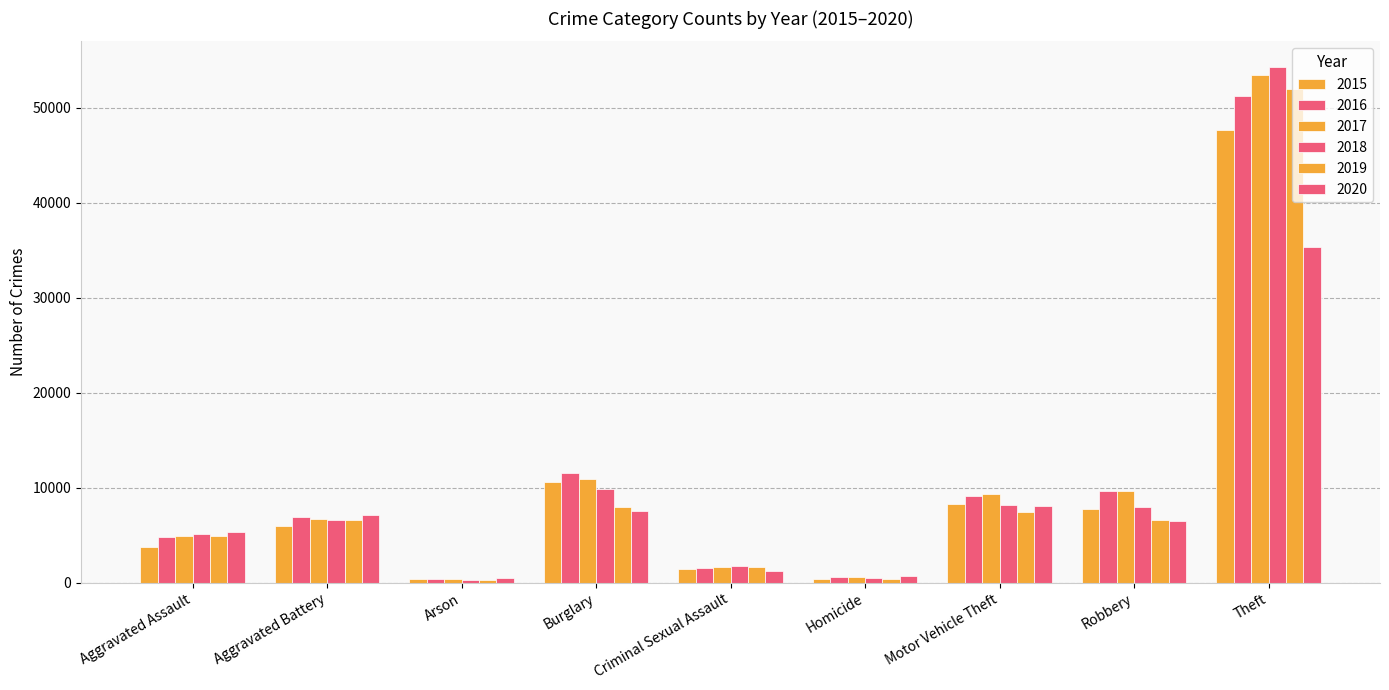

The 2019 series shows 1641 at Criminal Sexual Assault. True or false?

True